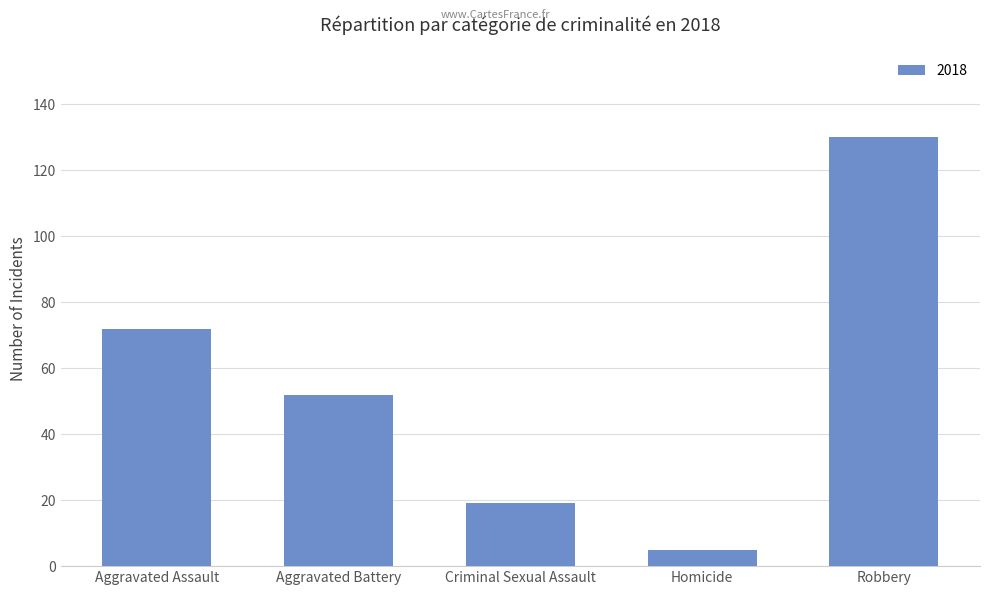

What is the label of the 4th bar from the right?

Aggravated Battery